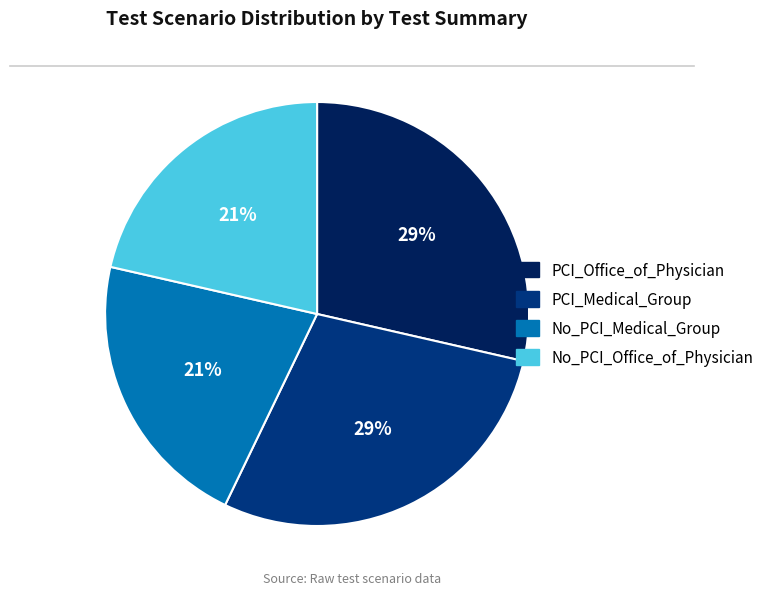

How many segments does this pie chart have?

4